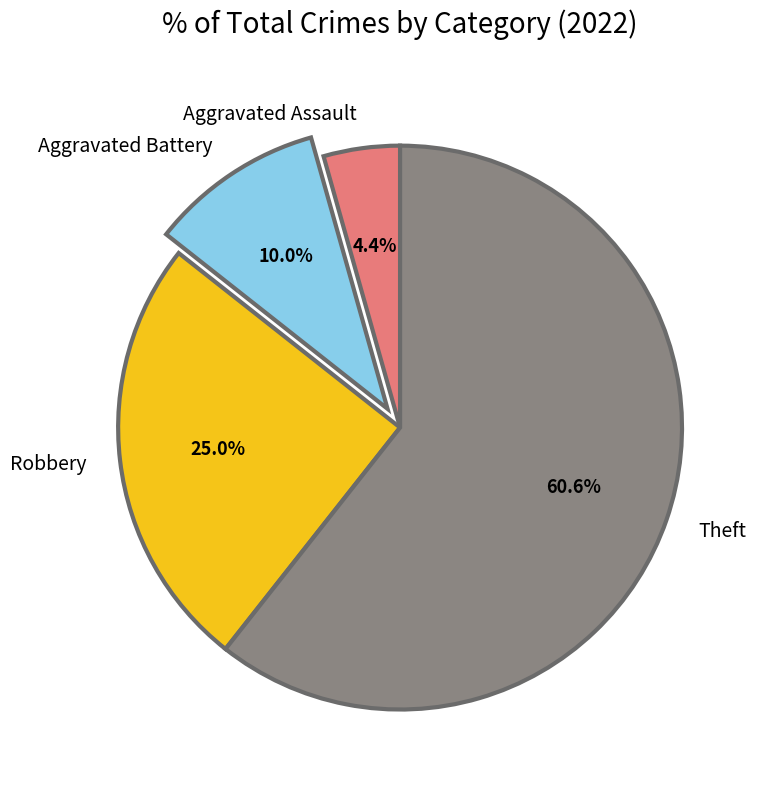

To the nearest percent, what is the difference between the largest and smallest slice percentages?

56%